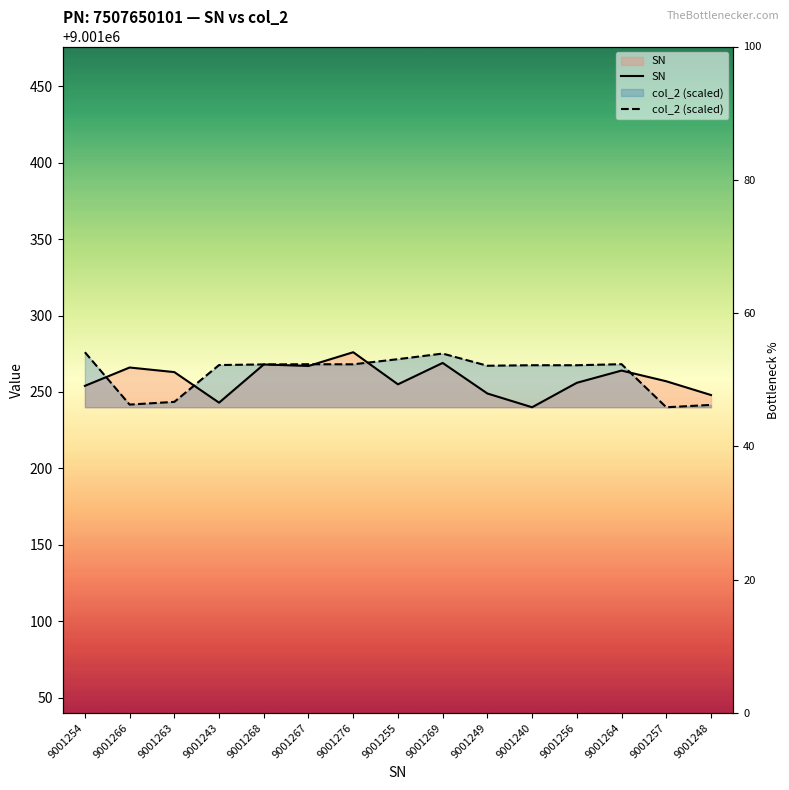

Rank the categories by SN value from highest to lowest.

9001276, 9001269, 9001268, 9001267, 9001266, 9001264, 9001263, 9001257, 9001256, 9001255, 9001254, 9001249, 9001248, 9001243, 9001240